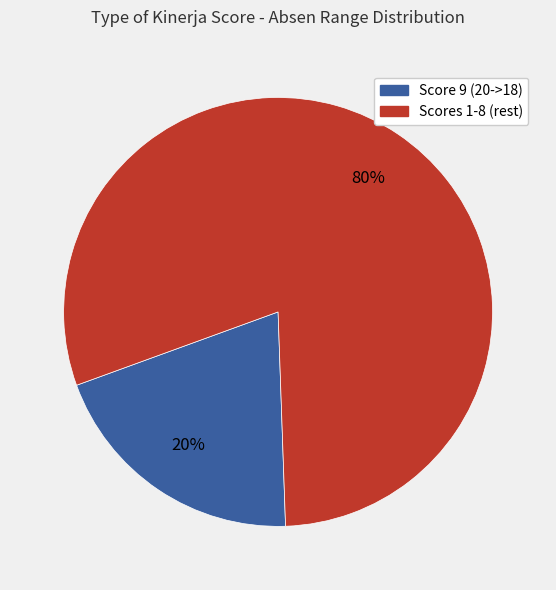

To the nearest percent, what is the difference between the largest and smallest slice percentages?

60%